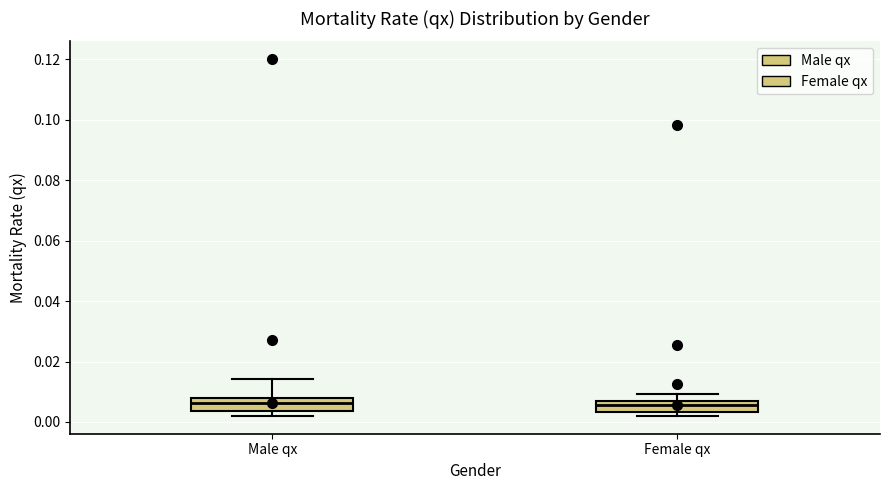

Reading left to right, read every box against the y-axis: the position of its median line, the range the box covers, and the ends of its whiskers. The values are not printed on the chart, so give them approximately, as read against the axis.

Male qx: median 0.006, box 0.004 to 0.008, whiskers 0.002 to 0.014
Female qx: median 0.006 (inside the box), box 0.004 to 0.006, whiskers 0.002 to 0.010